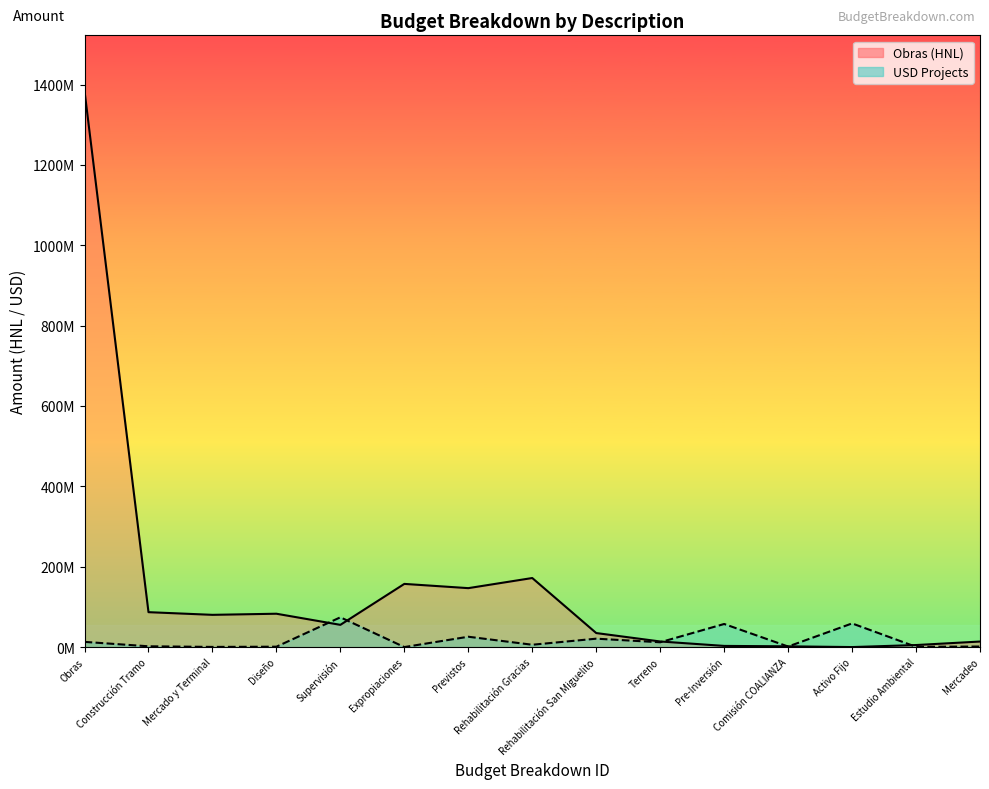

True or false: Obras and USD Projects cross at least once.

True